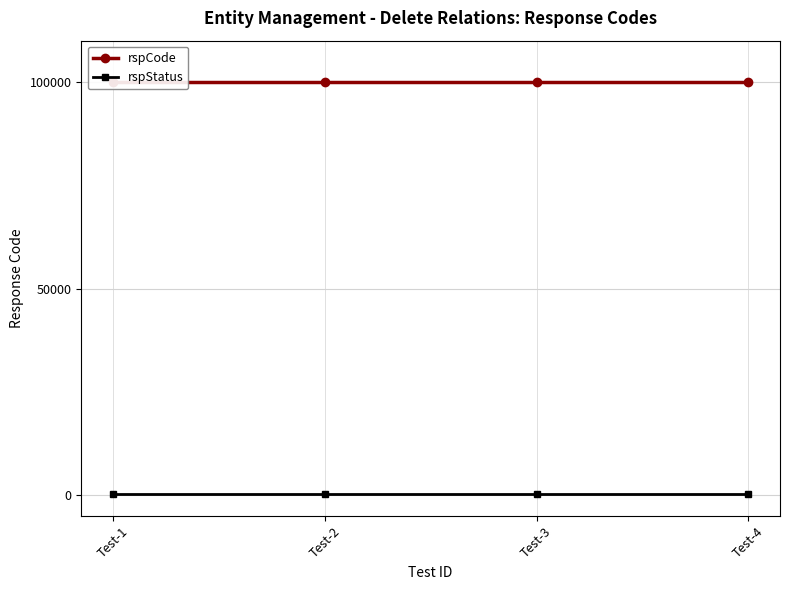

Reading left to right, extract all data points from this chart.

rspCode: 100000	100000	100000	100000
rspStatus: 200	200	200	200